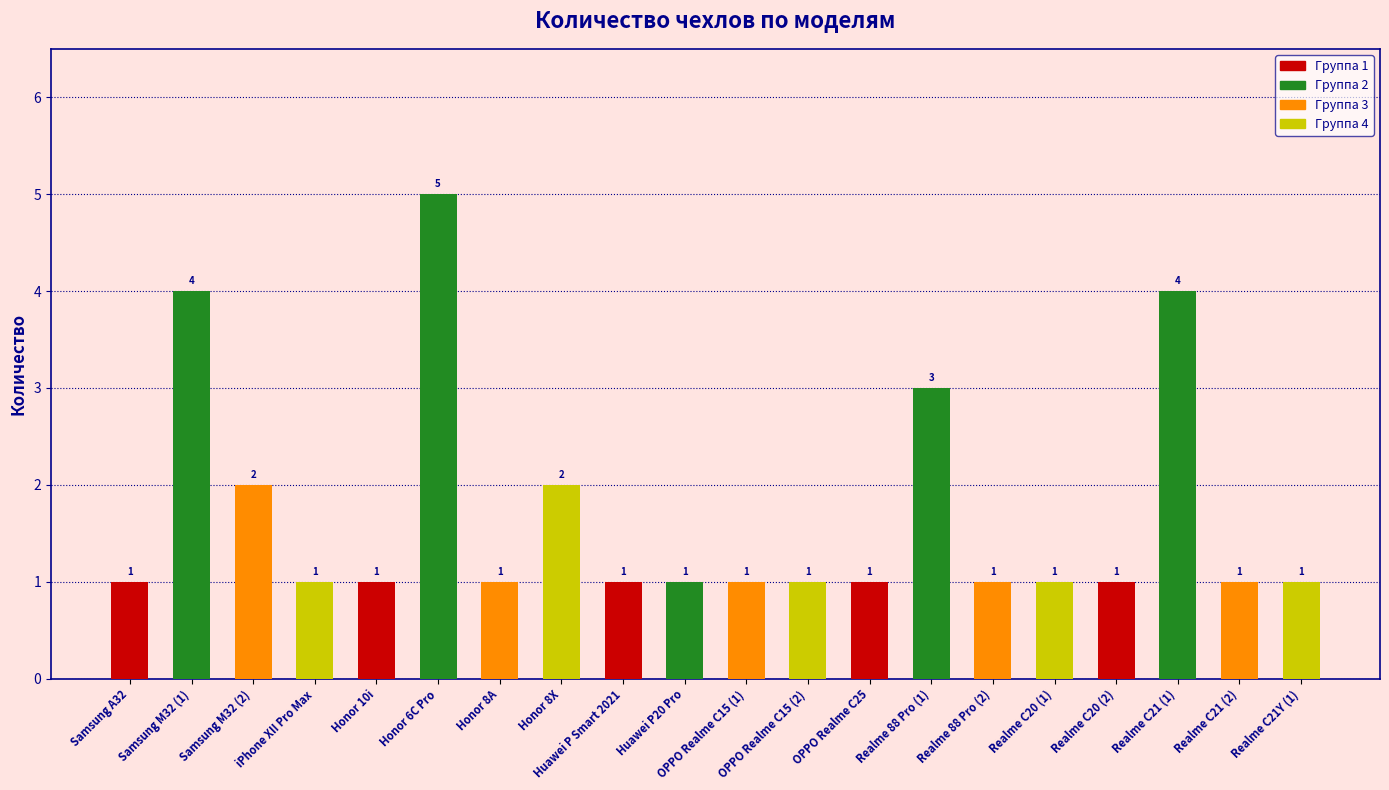

How many distinct data groups are displayed?

1